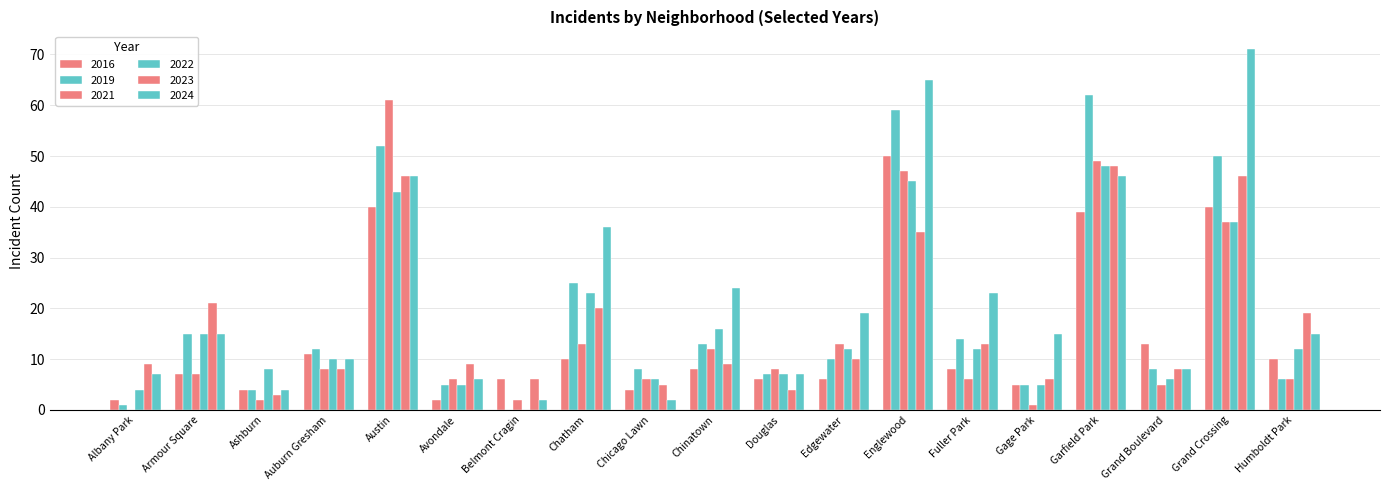

Count the number of data series in this chart.

6